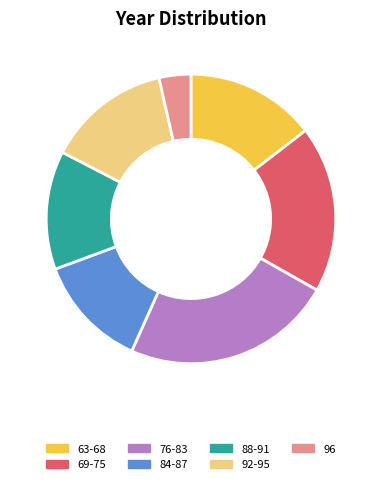

What is the largest slice in the pie chart?

76-83